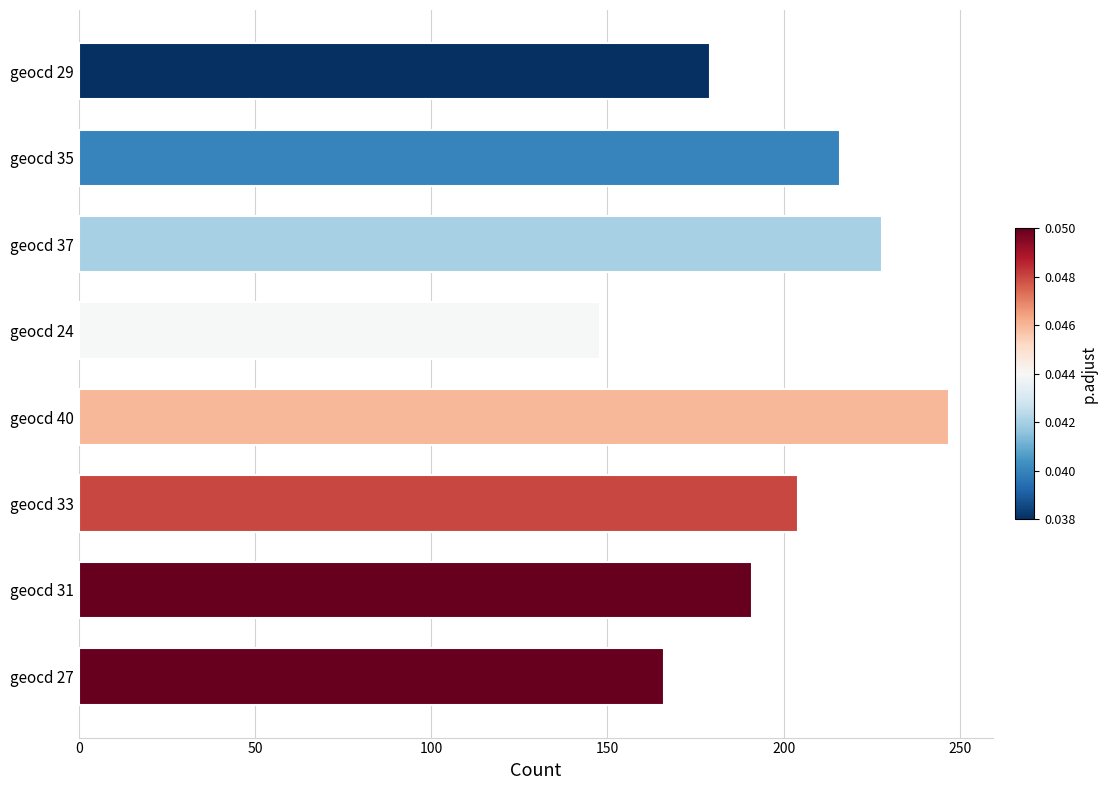

What is the label of the 5th bar from the top?

geocd 40